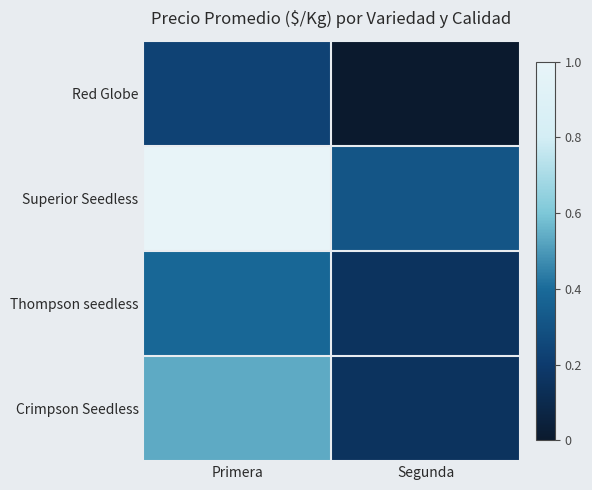

Which series has the largest total across all categories?

Superior Seedless